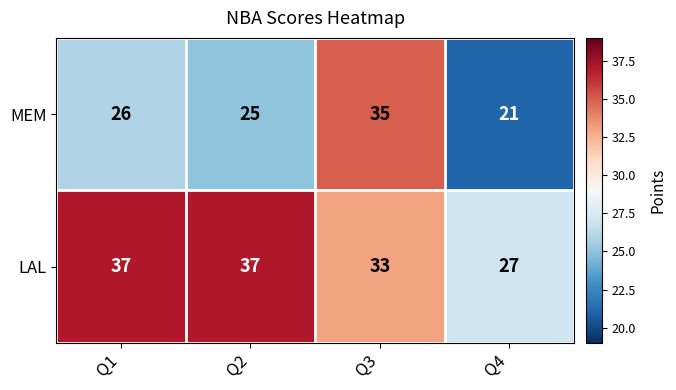

What is the sum of all MEM values?

107